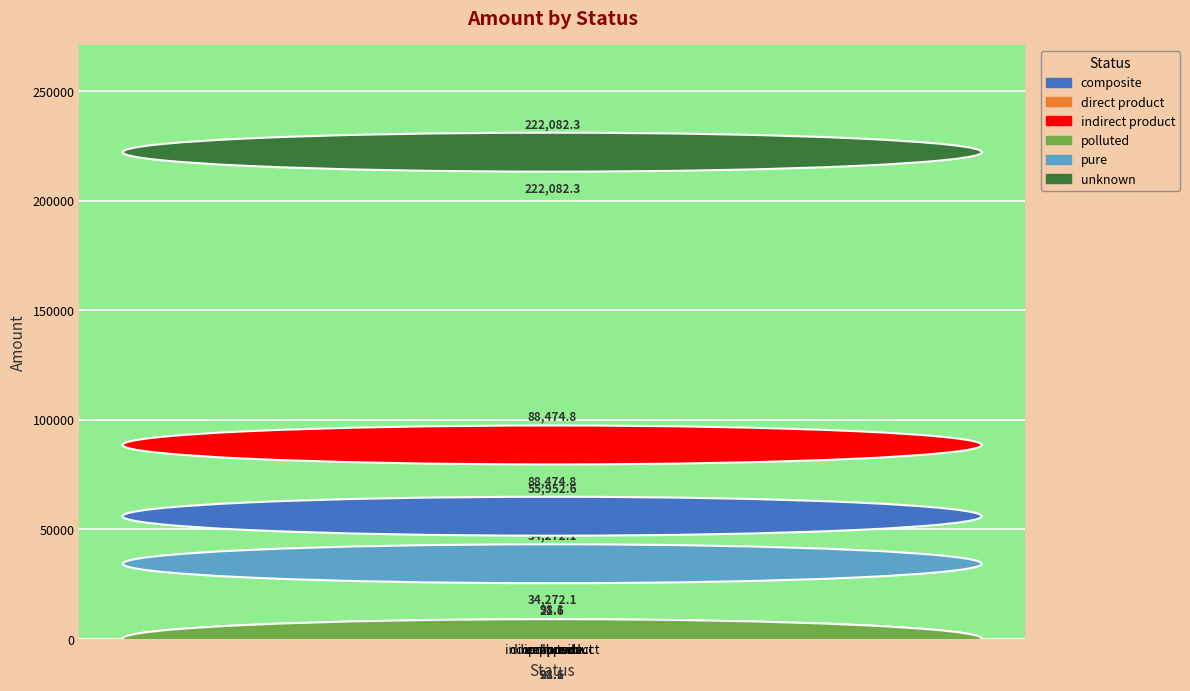

Reading left to right, what are all the values shown in this chart?

composite=55952.6	direct product=21.6	indirect product=88474.8	polluted=98.1	pure=34272.1	unknown=222082.3